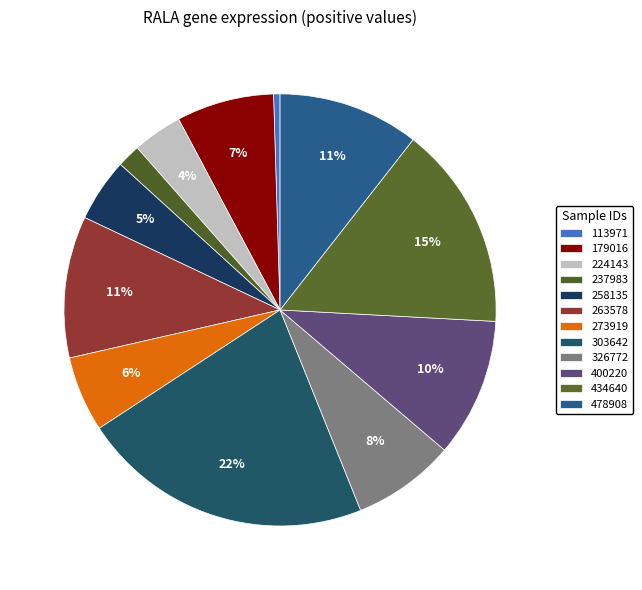

Does any single category account for the majority?

No